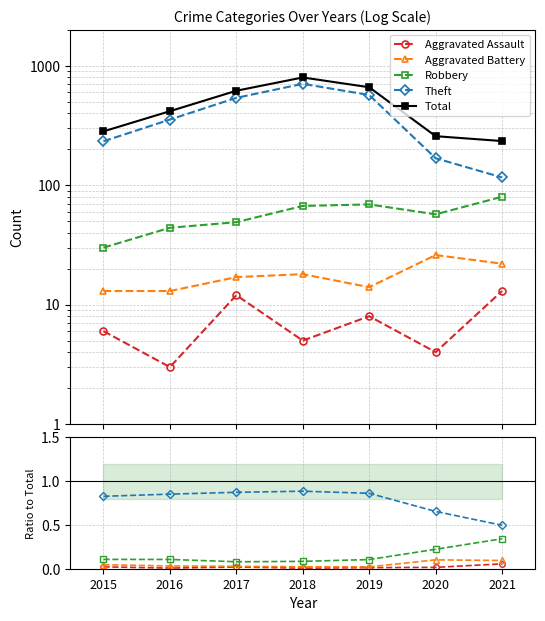

Rank the series by their maximum value, from lowest to highest.

Aggravated Assault, Aggravated Battery, Robbery, Theft, Total